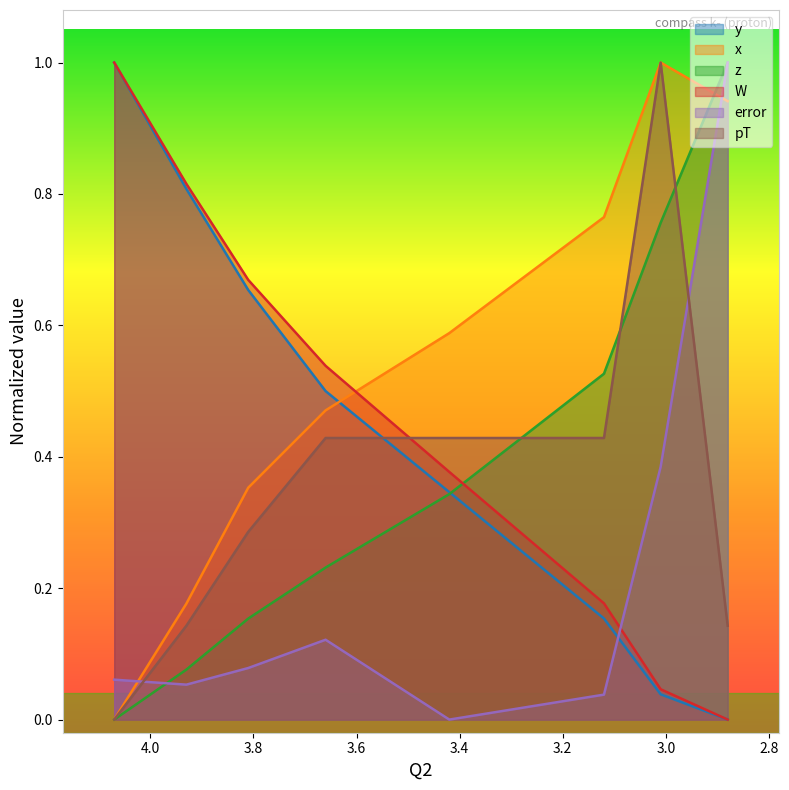

Read the W value at 3.93.

0.8